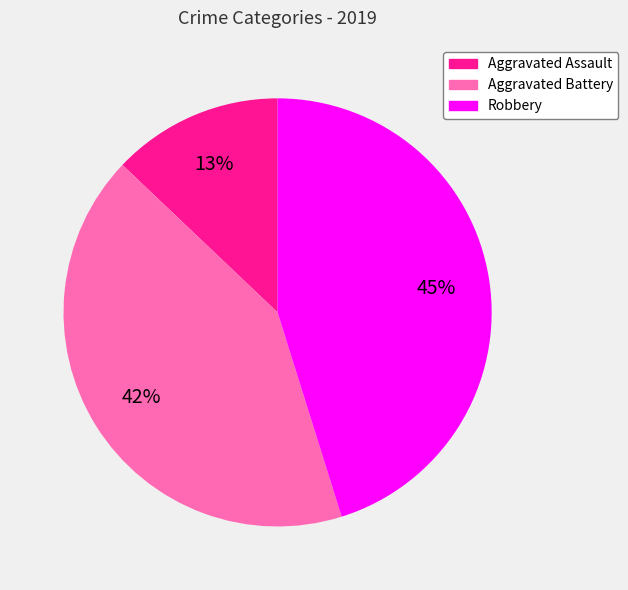

Is Robbery the majority of the pie?

No